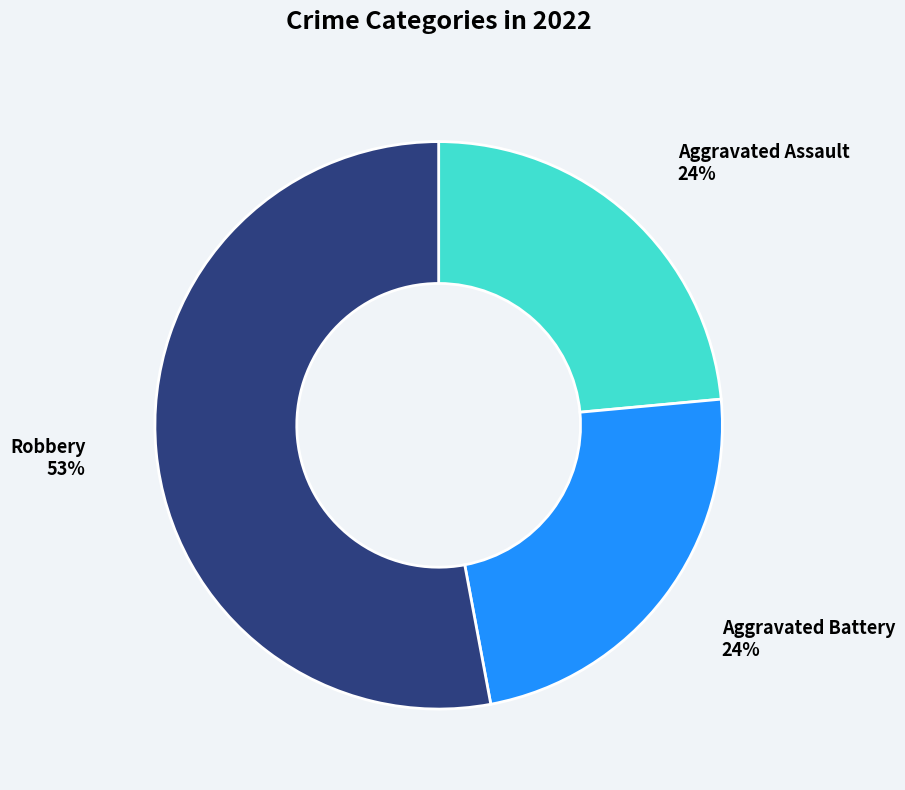

Between Robbery and Aggravated Assault, which is larger?

Robbery